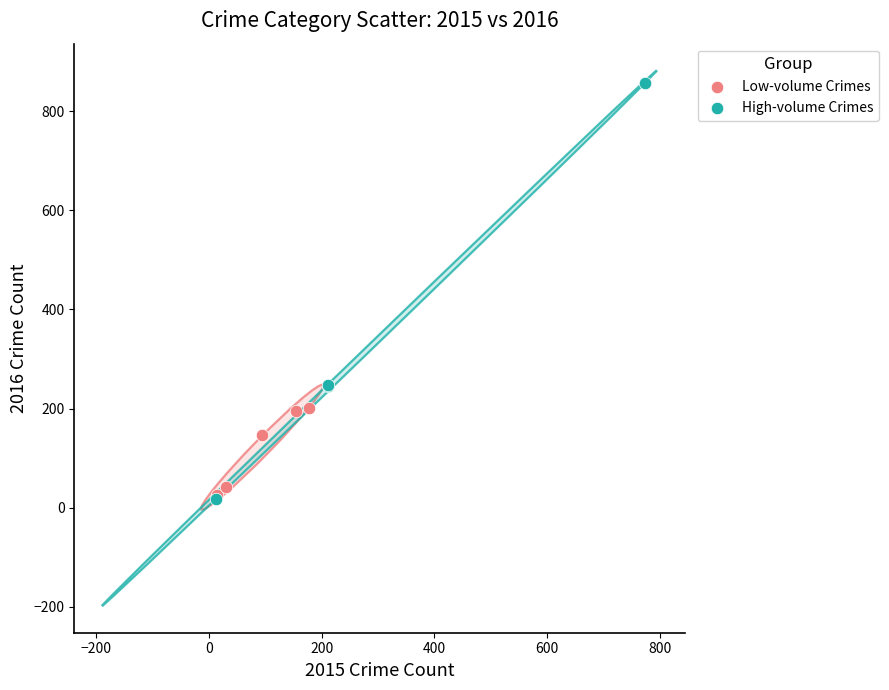

Which series has the widest spread of Y values?

High-volume Crimes